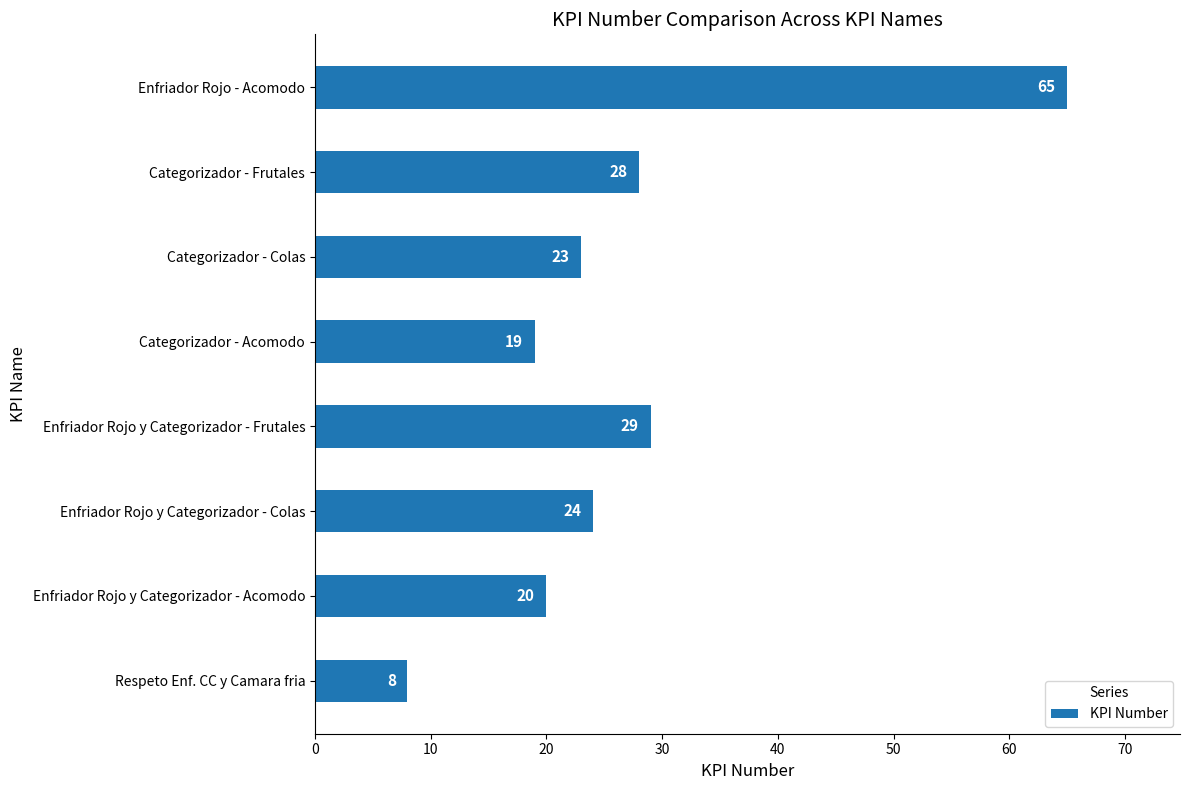

What is the change in value from Enfriador Rojo y Categorizador - Acomodo to Enfriador Rojo y Categorizador - Colas?

+4